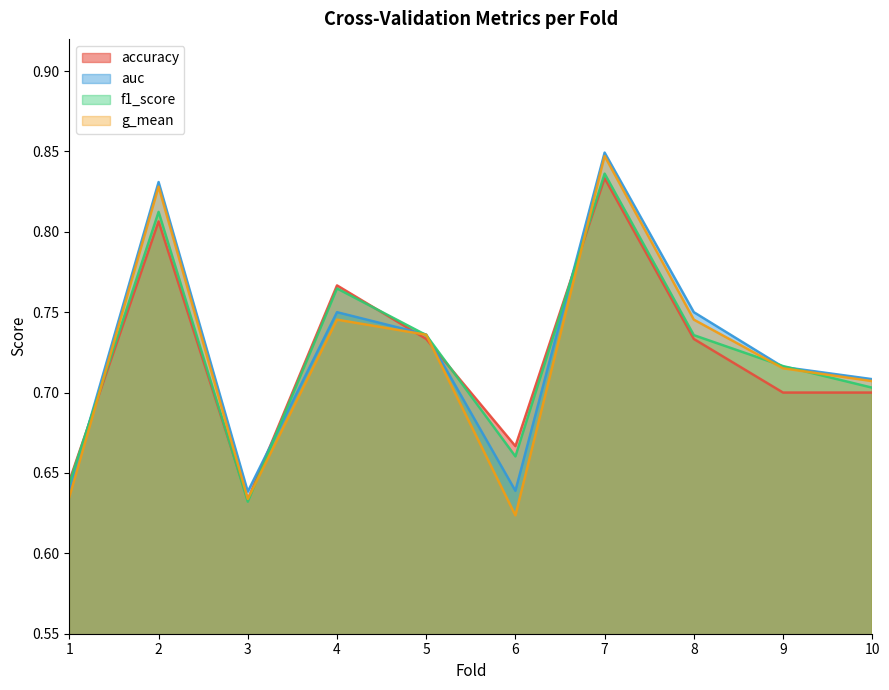

True or false: g_mean has more than 1 points higher than both neighbors.

True